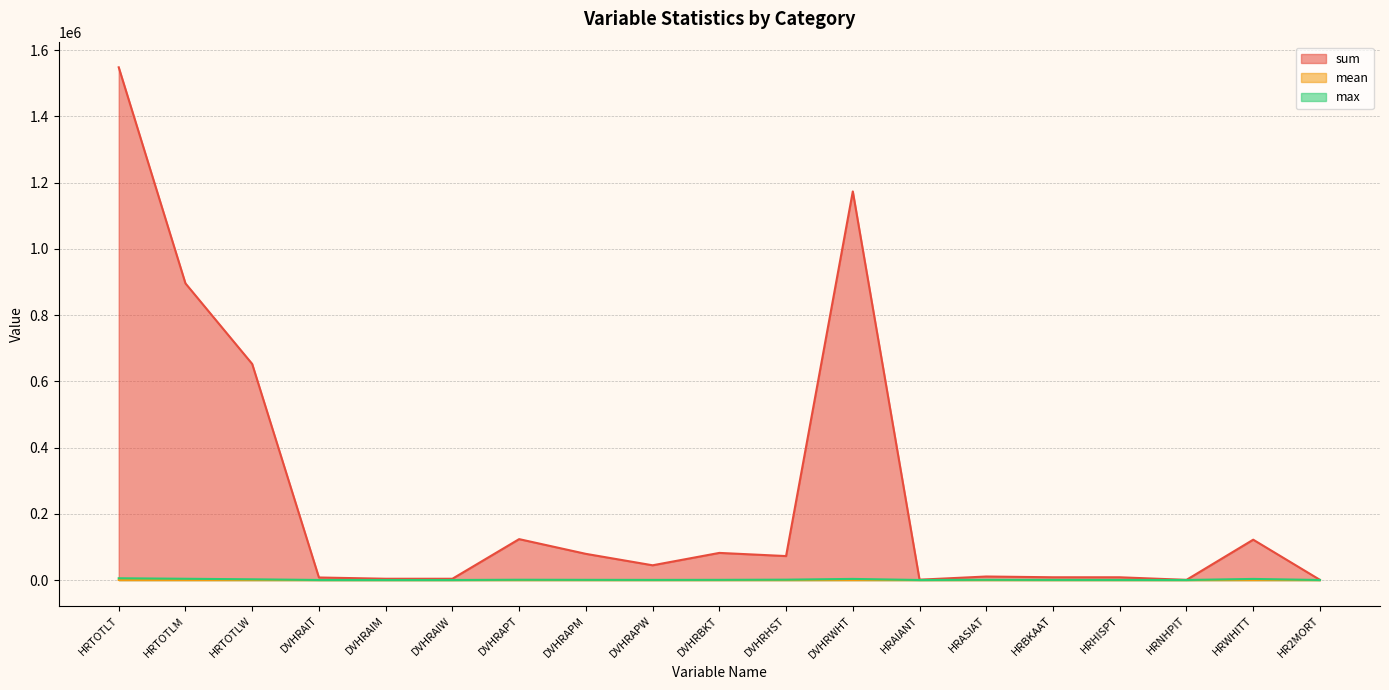

Reading left to right, extract all data points from this chart.

sum: 1547838.0	895520.0	652318.0	7626.0	3838.0	3788.0	123425.0	78975.0	44450.0	81828.0	72293.0	1173143.0	972.0	10562.0	8262.0	8229.0	423.0	121721.0	488.0
mean: 77.7	45.0	32.7	0.4	0.2	0.2	6.2	4.0	2.2	4.1	3.6	58.9	0.3	2.9	2.2	2.2	0.1	33.1	0.1
max: 5290.0	3749.0	2143.0	67.0	29.0	38.0	762.0	480.0	302.0	460.0	1009.0	3312.0	25.0	623.0	323.0	213.0	53.0	3259.0	28.0